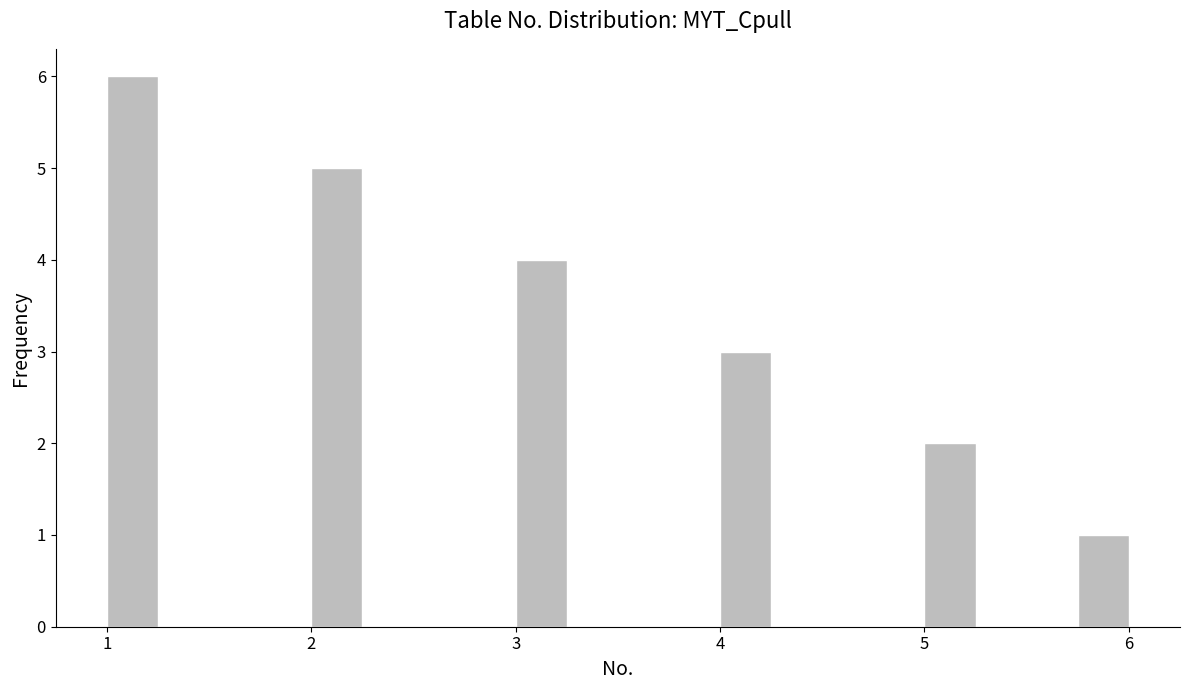

Read against the x-axis, roughly where is the centre of the tallest bar?

1.1